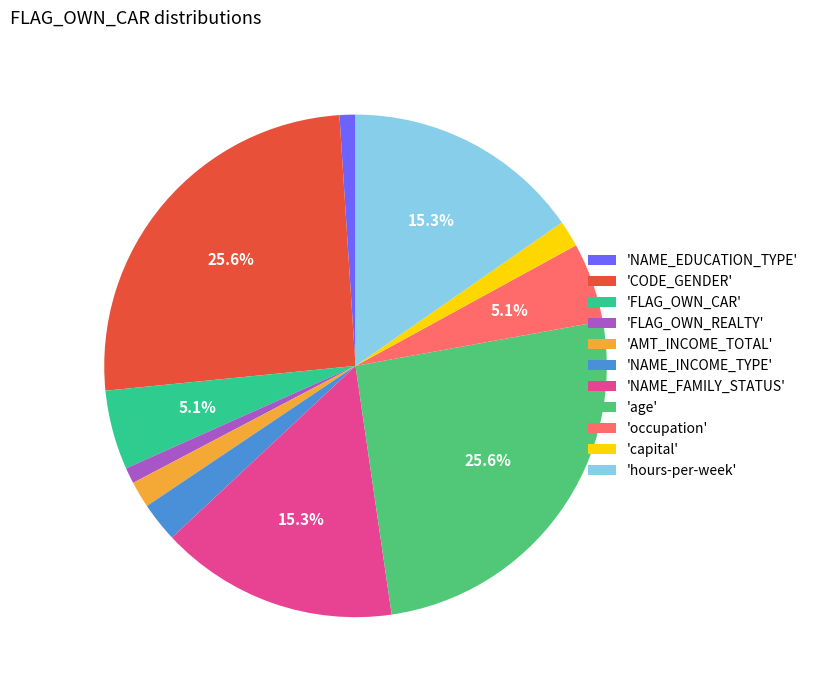

Is the sum of 'CODE_GENDER' and 'age' greater than half?

Yes